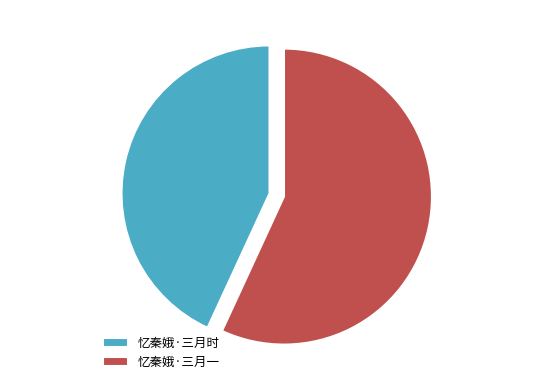

The 忆秦娥·三月时 slice represents 50% of the pie. True or false?

False